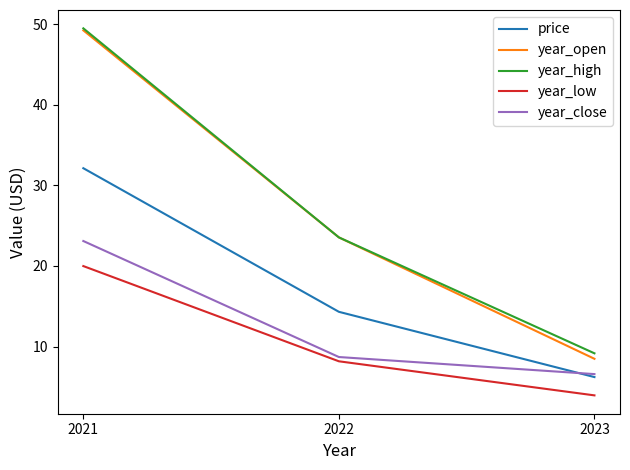

Which category has the highest value across all series?

2021